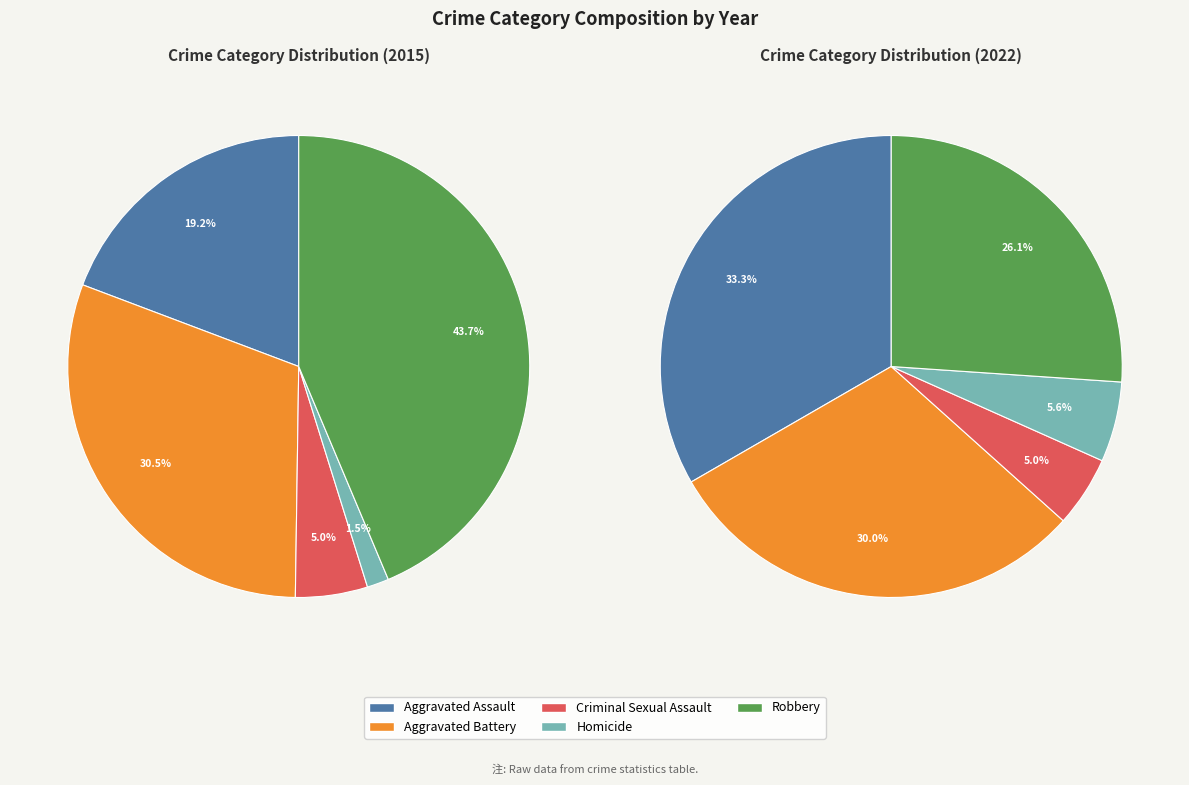

Which category has the smallest portion of the pie?

Homicide